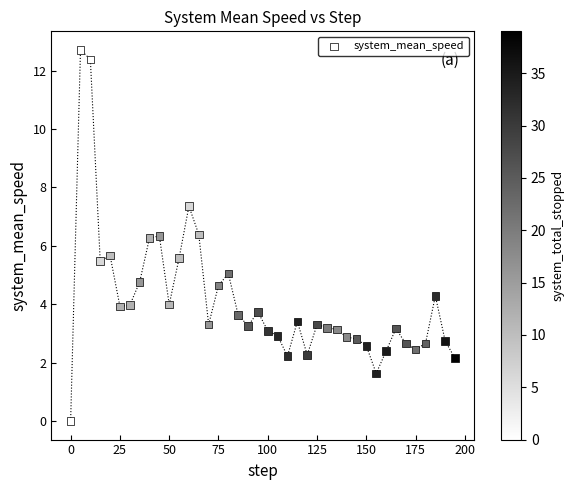

What is the range of Y values (max minus min)?

12.7